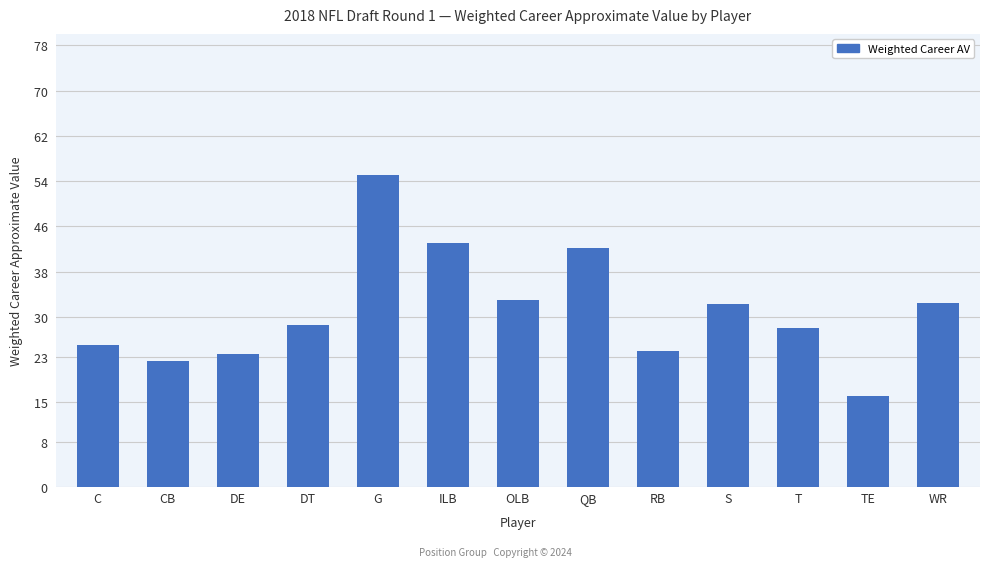

What is the change in value from OLB to RB?

-9.0